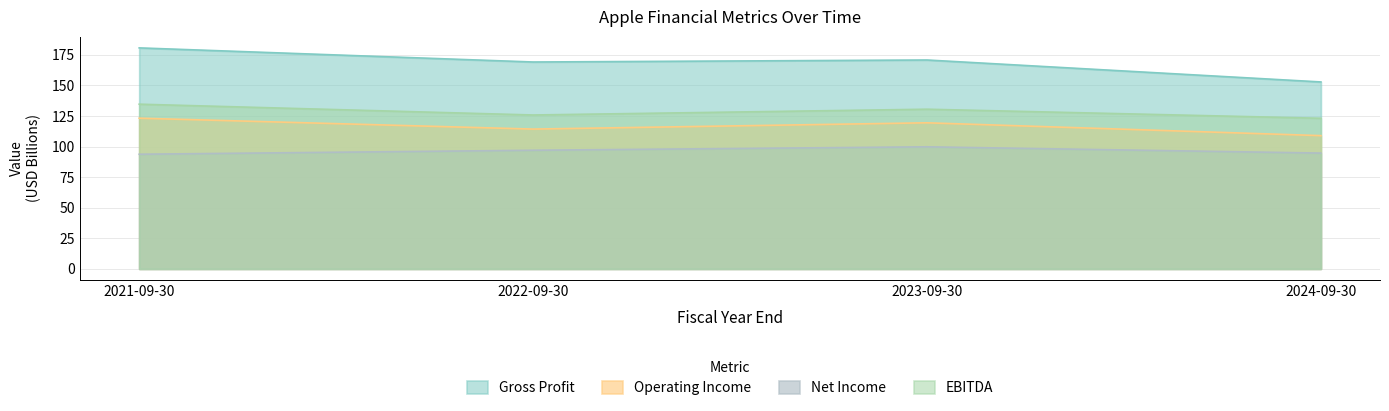

True or false: EBITDA and Gross Profit cross at least once.

False